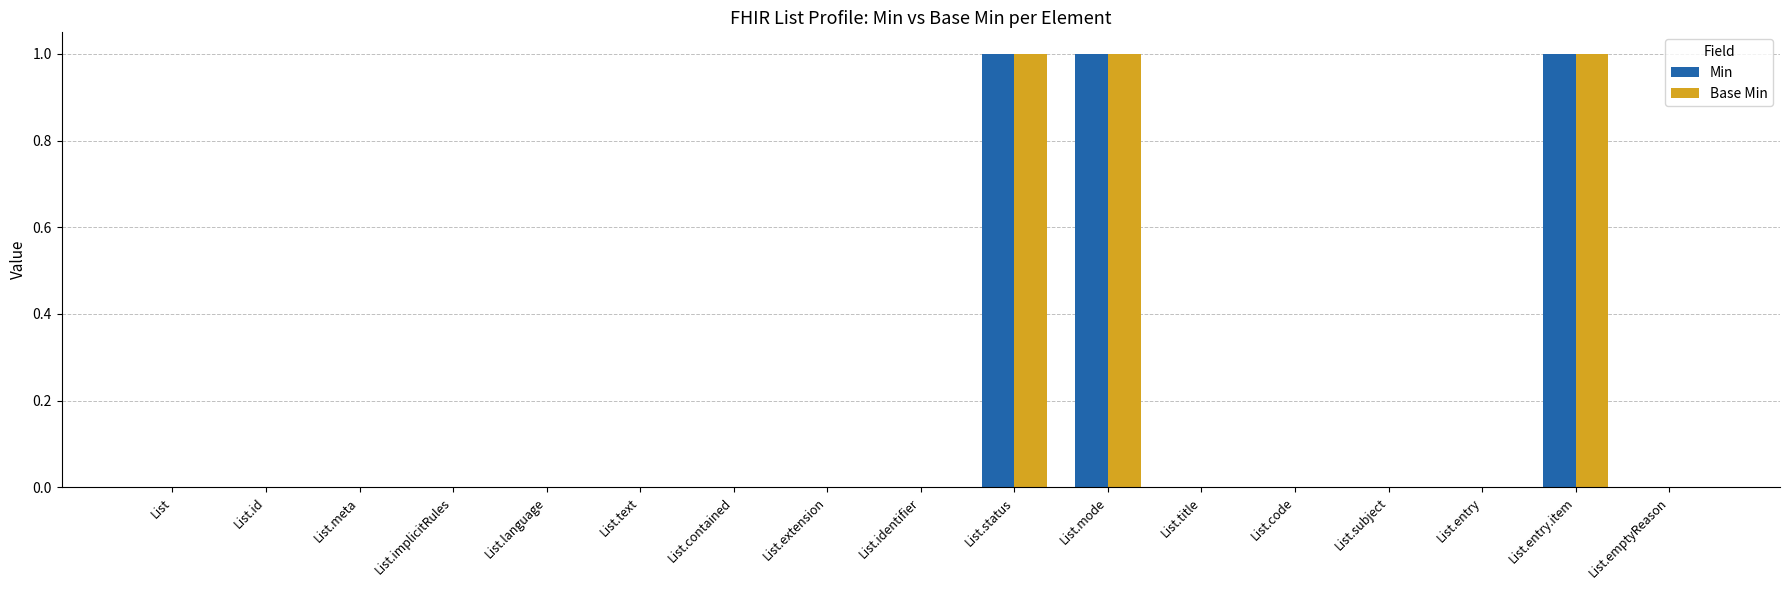

Is the value of Base Min at List.entry.item greater than the value of Min at List.language?

Yes